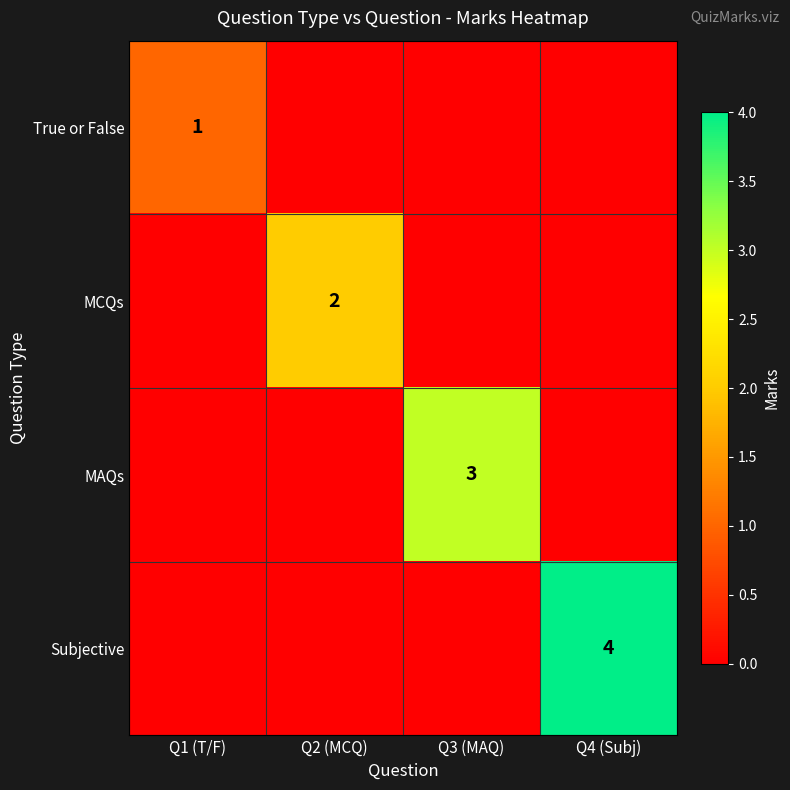

What is the greatest value displayed?

4